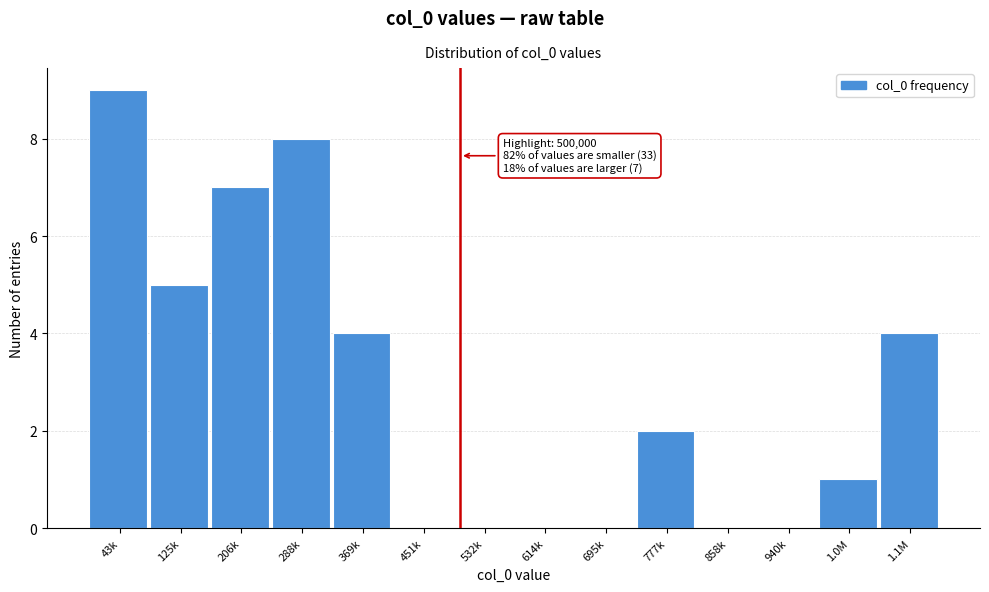

Reading left to right, extract all data points from this chart.

43k=9	125k=5	206k=7	288k=8	369k=4	451k=0	532k=0	614k=0	695k=0	777k=2	858k=0	940k=0	1.0M=1	1.1M=4